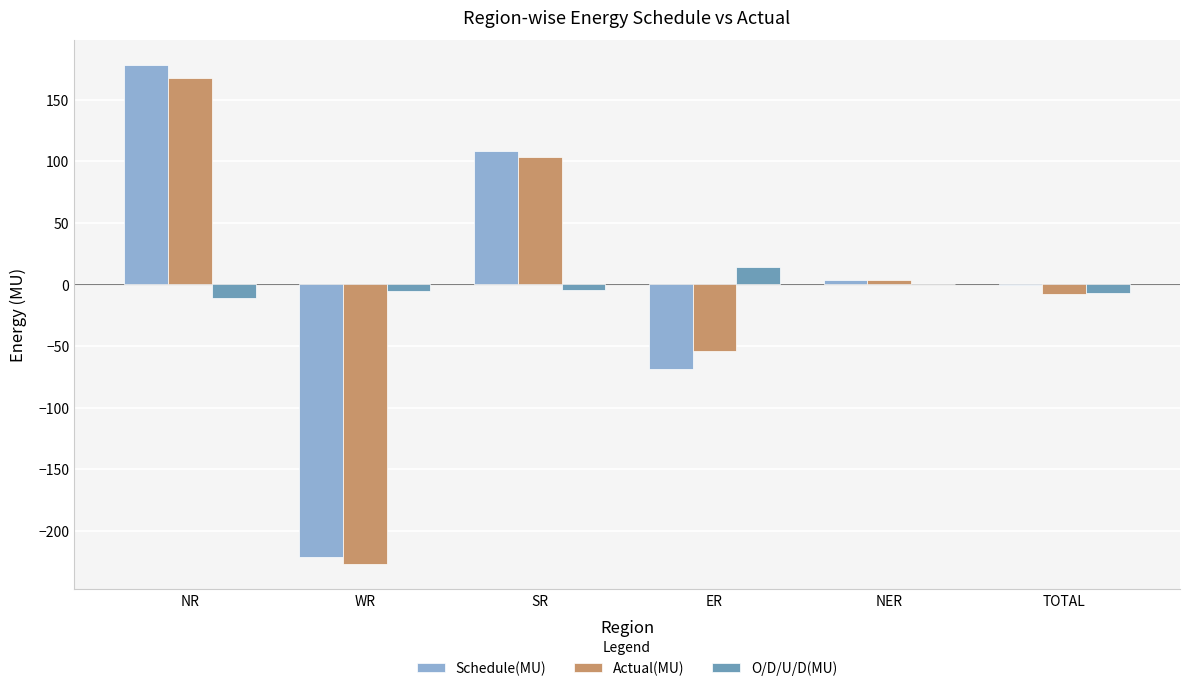

True or false: Actual(MU) has a value of -107.0 at WR.

False